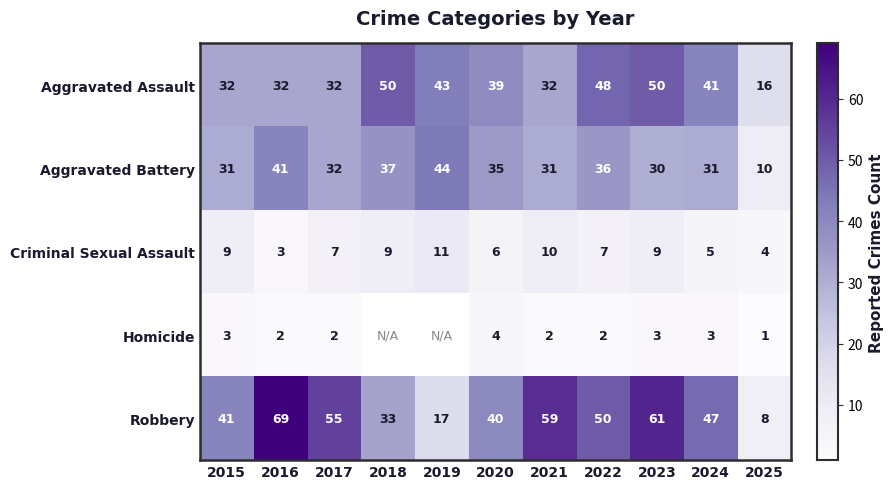

How many values in the Robbery series are below 47?

5